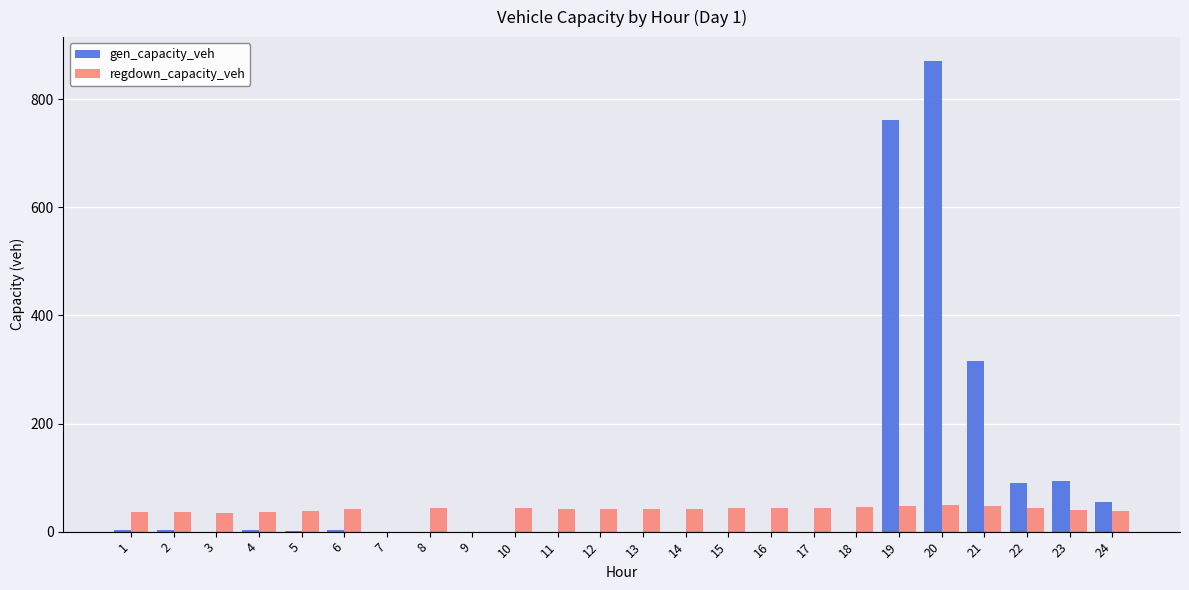

The value of gen_capacity_veh at 19 is 1127.5. True or false?

False